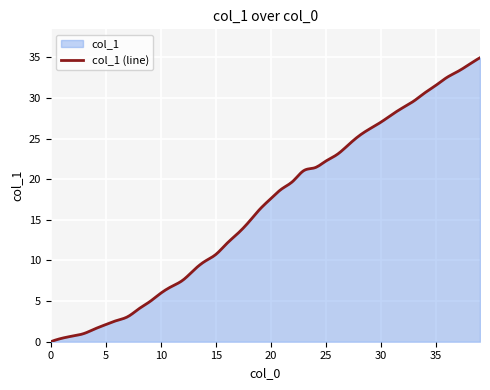

How many data points are less than 17?

20